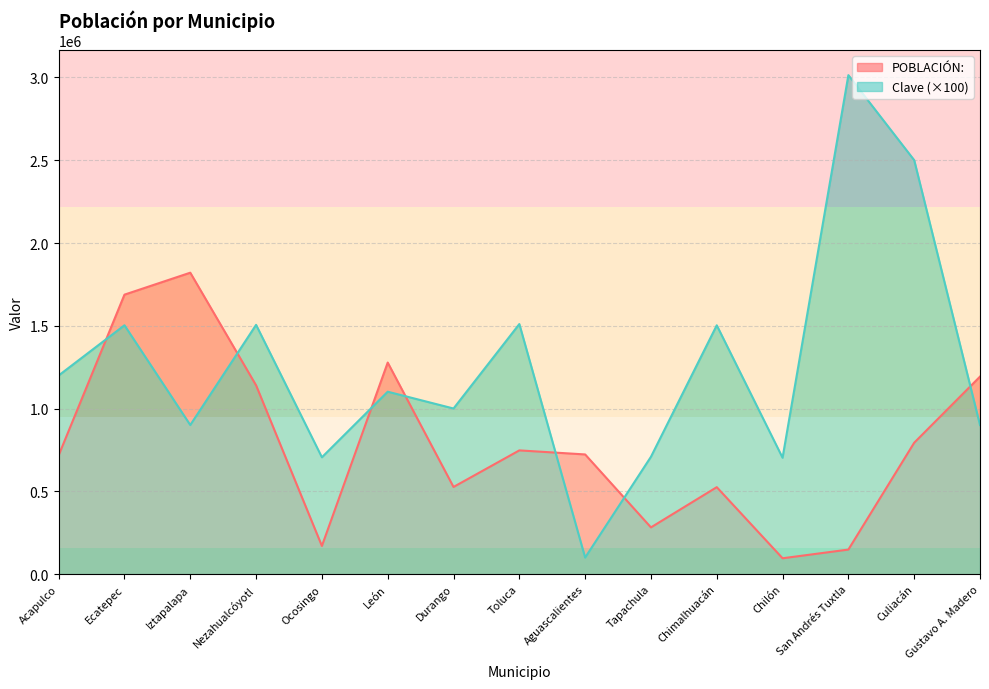

At how many categories does at least one series exceed 2473326?

2